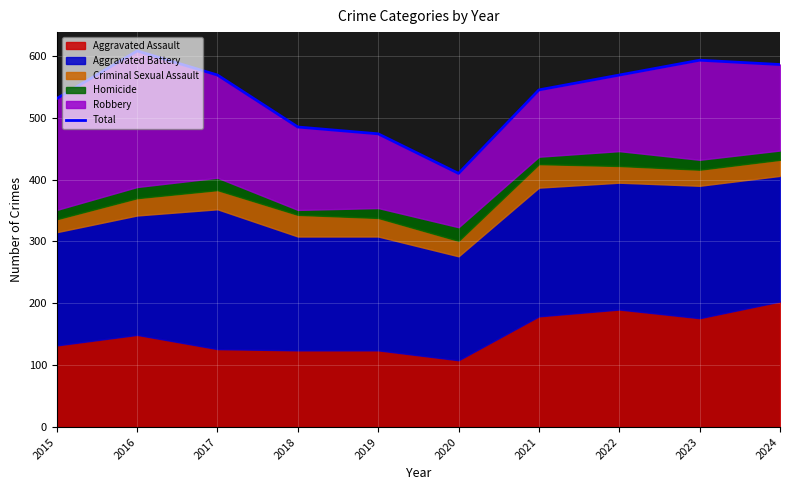

At which label does the data first exceed 569?

2016